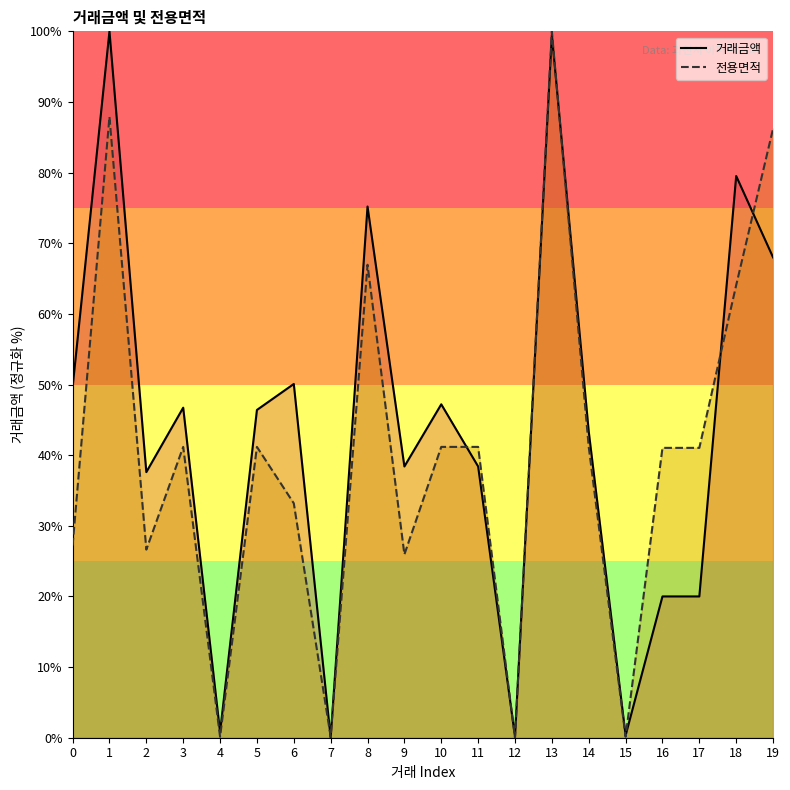

What is the difference between the second highest and second lowest values in the 전용면적 series?

87.8